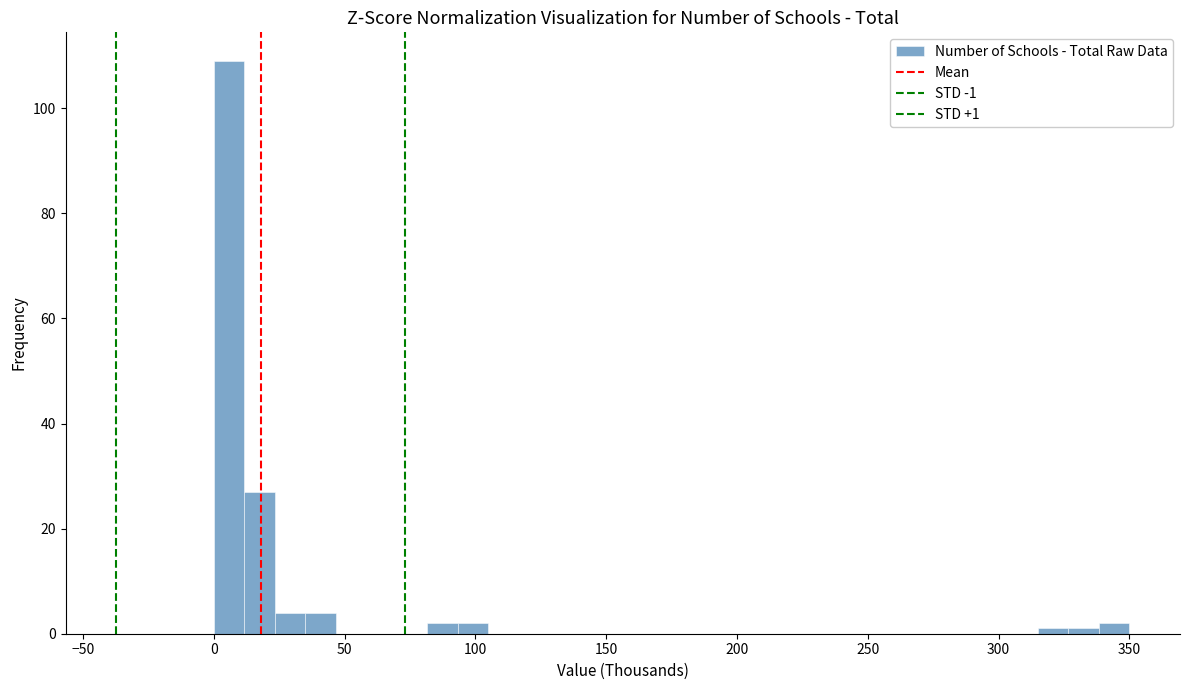

Around what value on the x-axis is the tallest bar? Give the approximate position of its centre, as read against the axis.

5